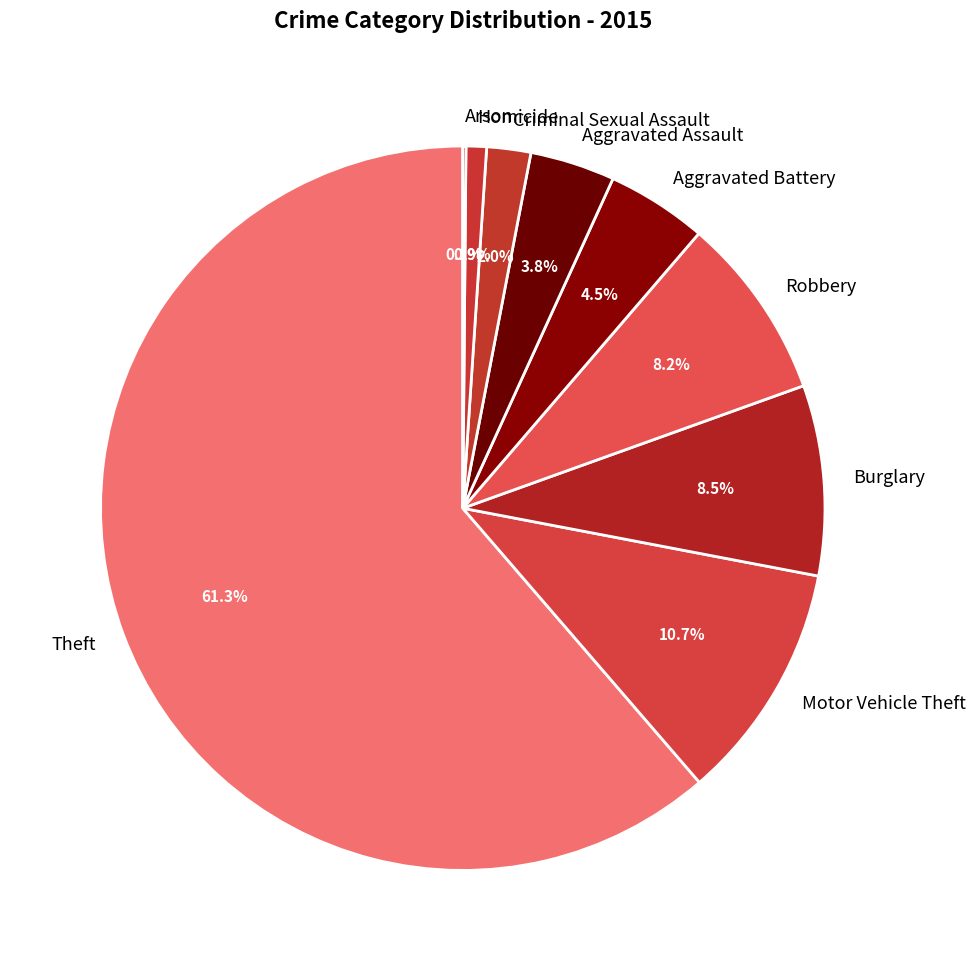

Between Aggravated Assault and Motor Vehicle Theft, which is larger?

Motor Vehicle Theft